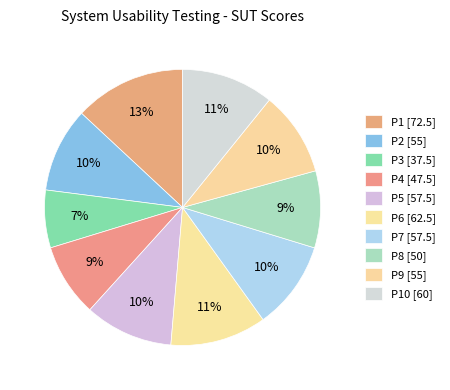

How many slices are in this pie chart?

10